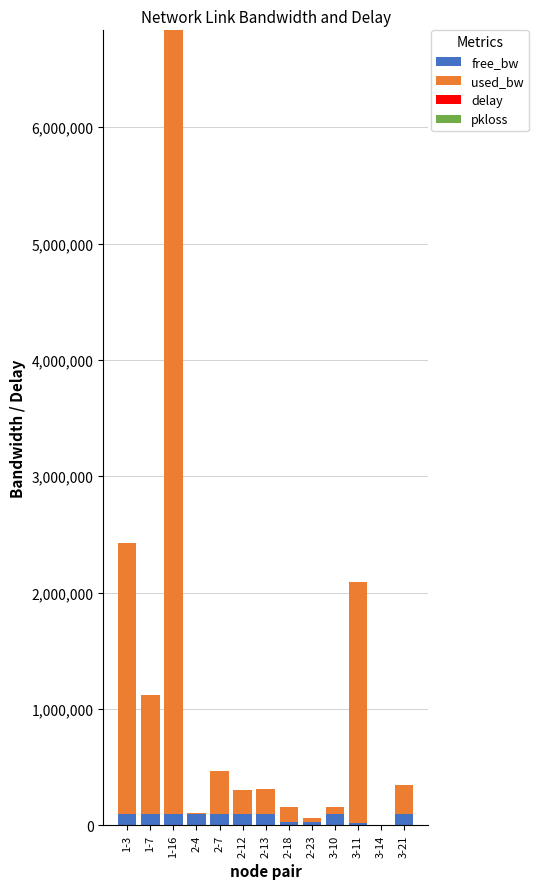

At which category is the sum across all series the highest?

1-16